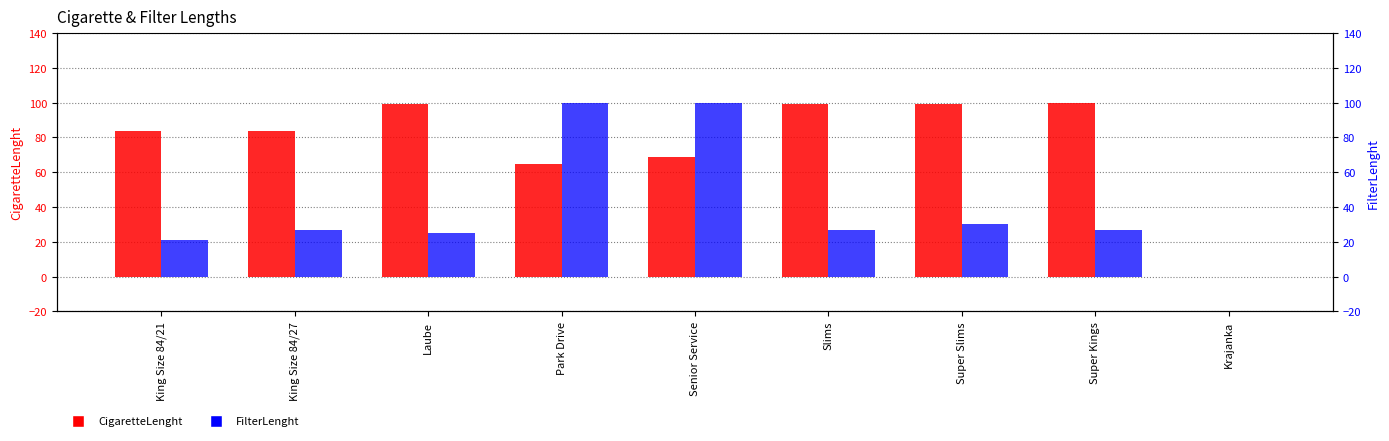

What is the difference between the second highest and minimum values in the FilterLenght series?

100